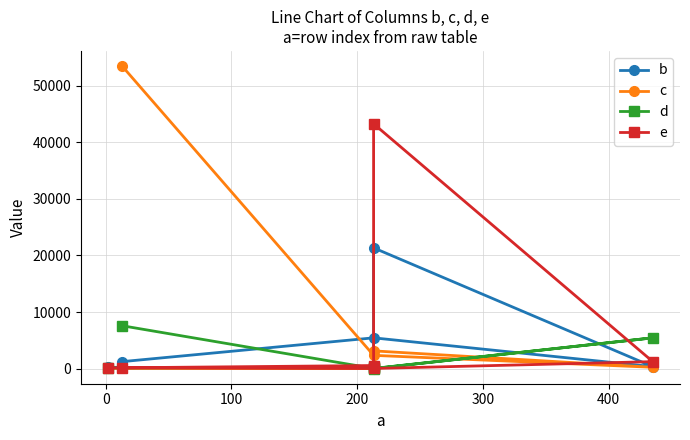

At how many categories does at least one series exceed 52050?

1